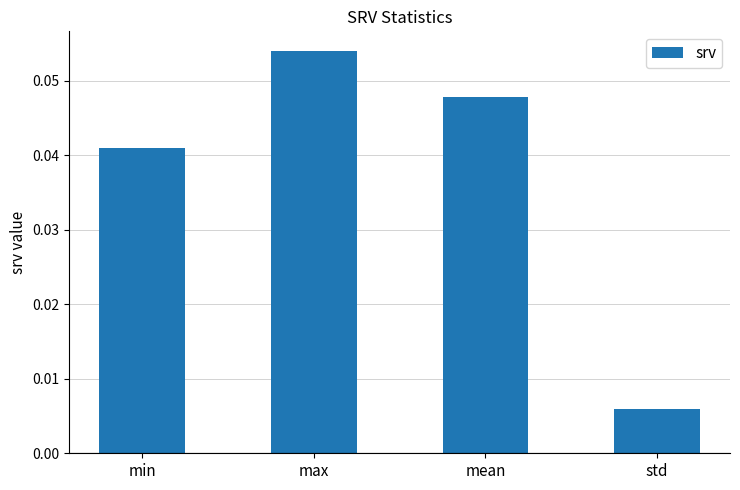

How many series are shown in this chart?

1